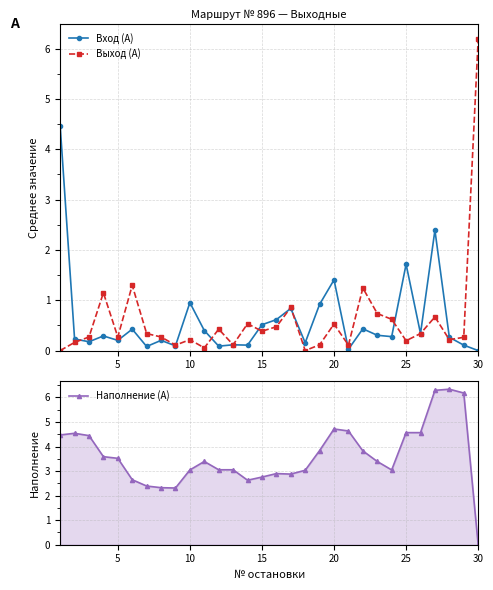

Read the Вход (А) value at 10.

1.0